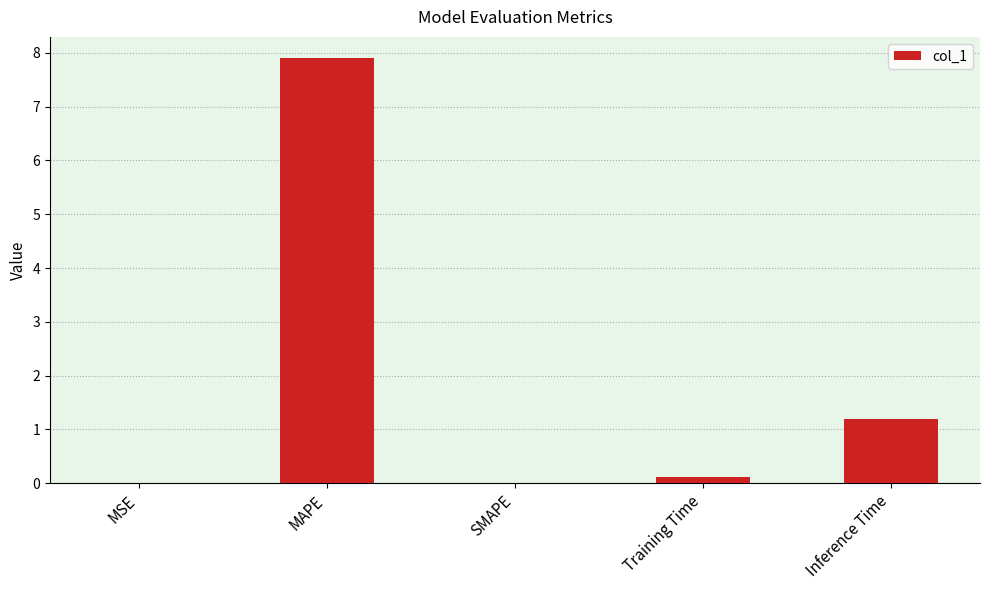

What is the sum of all values?

9.2